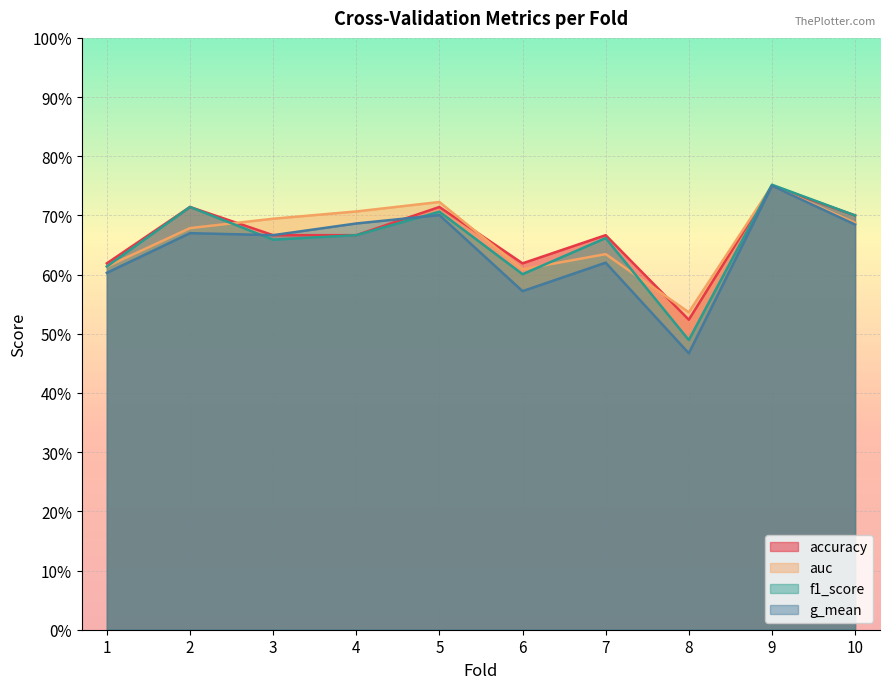

Where is accuracy nearest to the value 0?

8